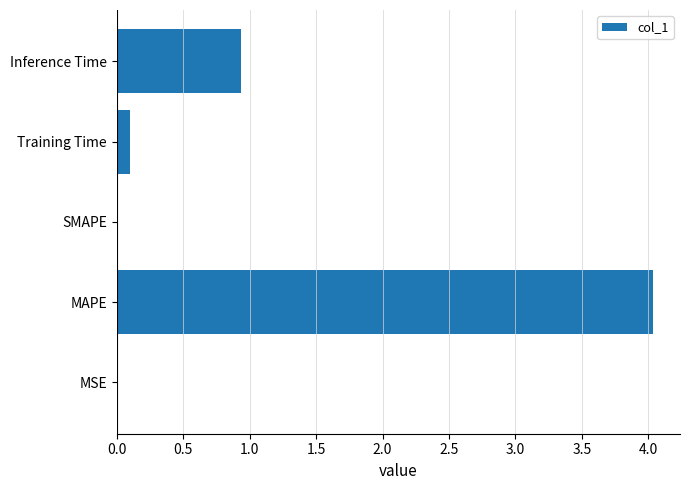

The chart shows a value of 1.5 at Inference Time. True or false?

False